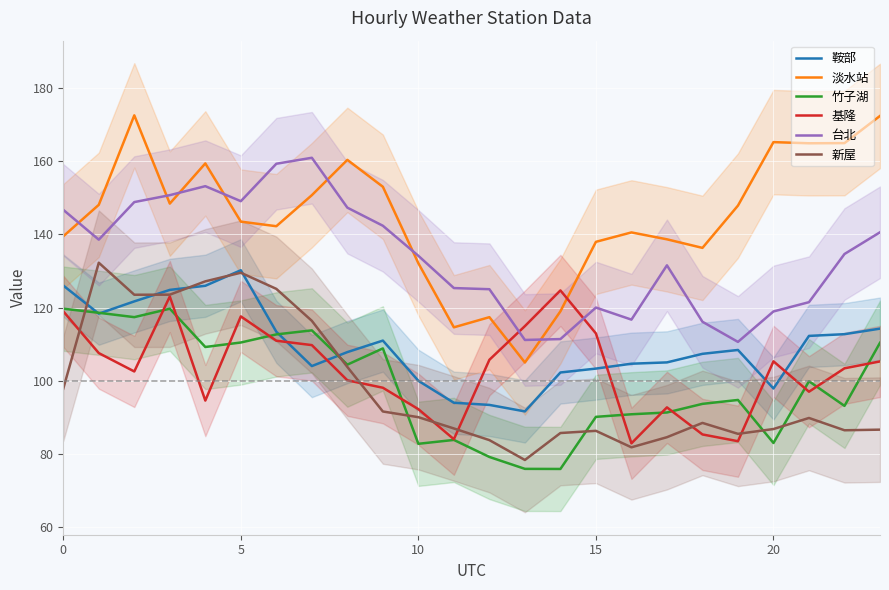

True or false: 竹子湖 and 台北 intersect in this chart.

False